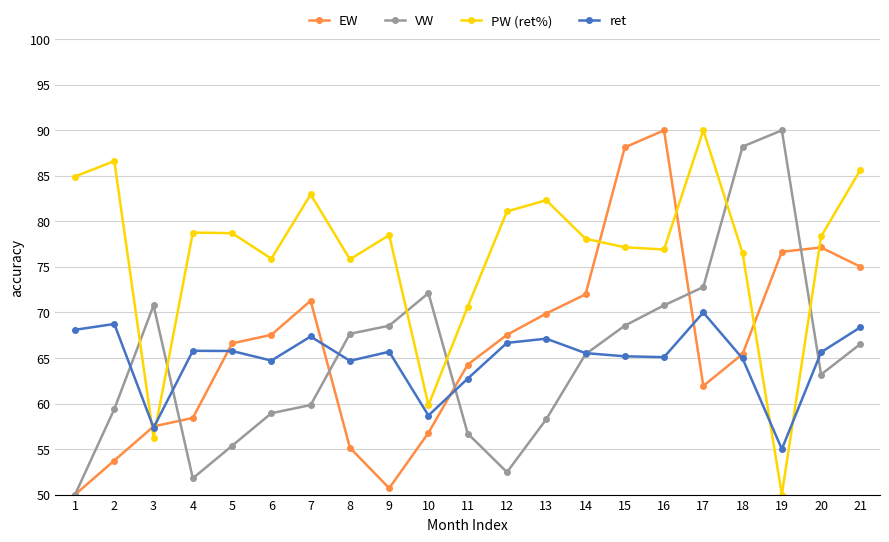

At which label does VW reach its minimum?

1